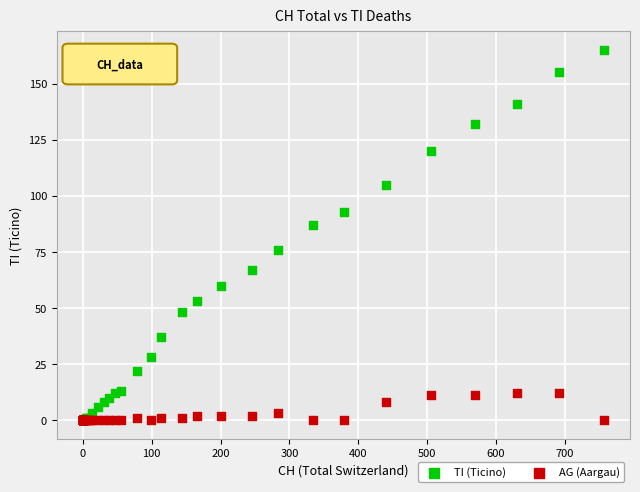

What are all the series names shown in the legend?

TI (Ticino), AG (Aargau)